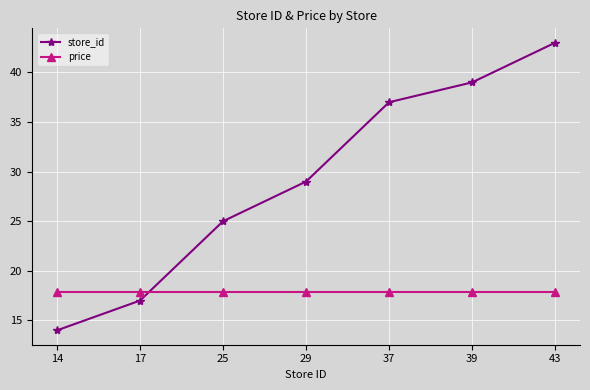

How many data points in store_id are less than 29?

3